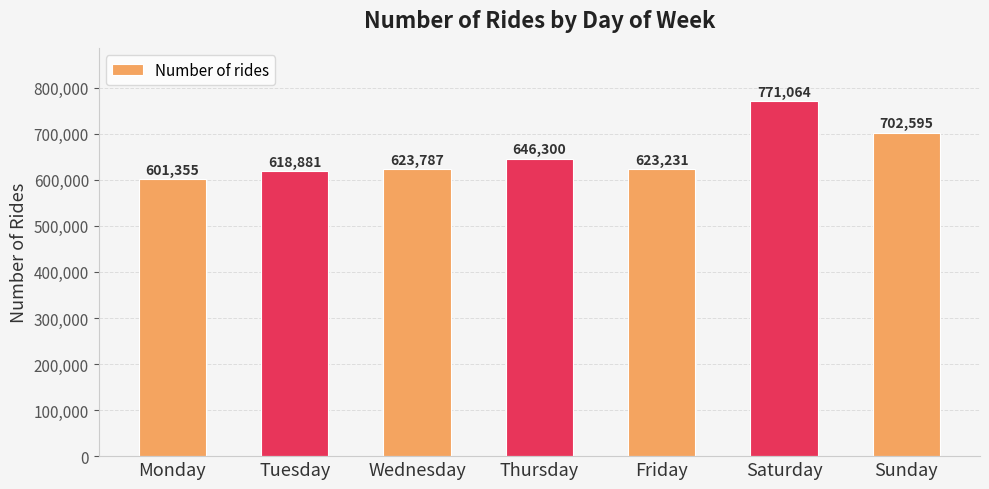

The value at Tuesday is 618881. True or false?

True